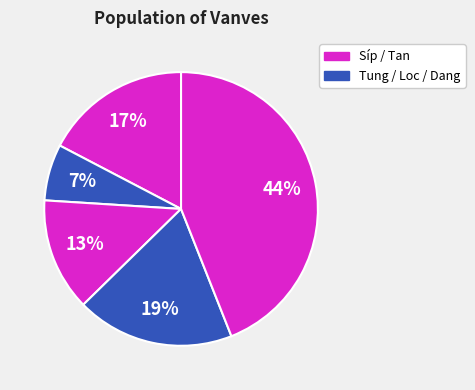

To the nearest percent, what is the average slice percentage?

20%